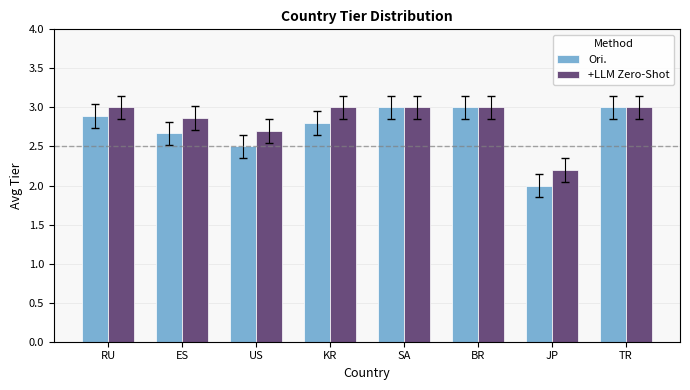

Is it true that +LLM Zero-Shot equals 5.2 at KR?

False